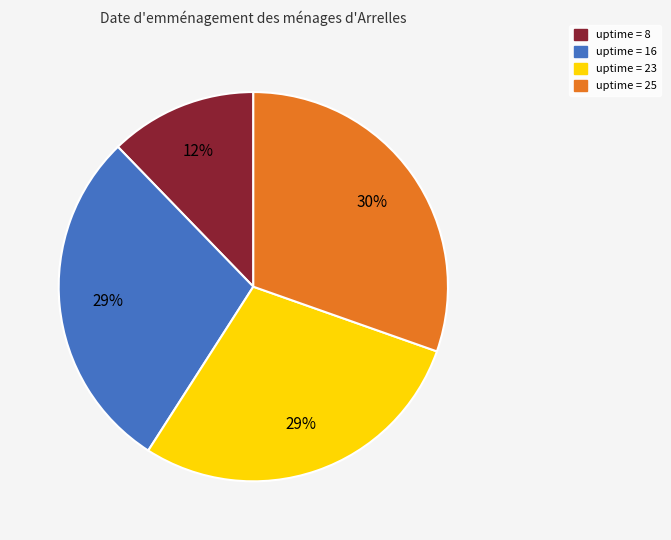

To the nearest percent, what is the difference between the largest and smallest slice percentages?

18%